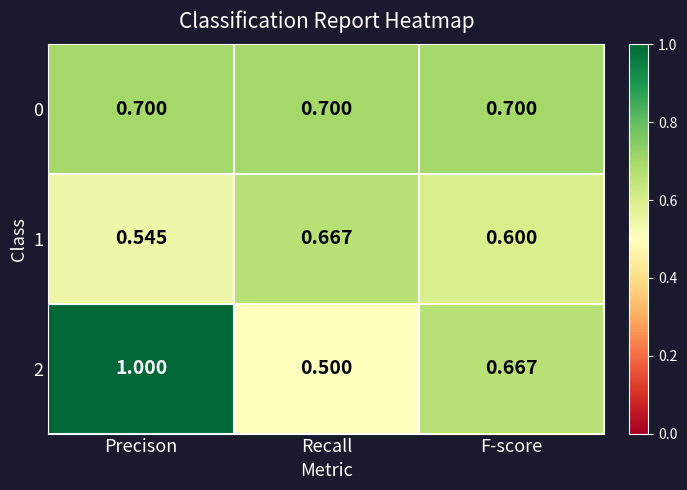

List the series in order of their peak value, highest first.

2, 0, 1